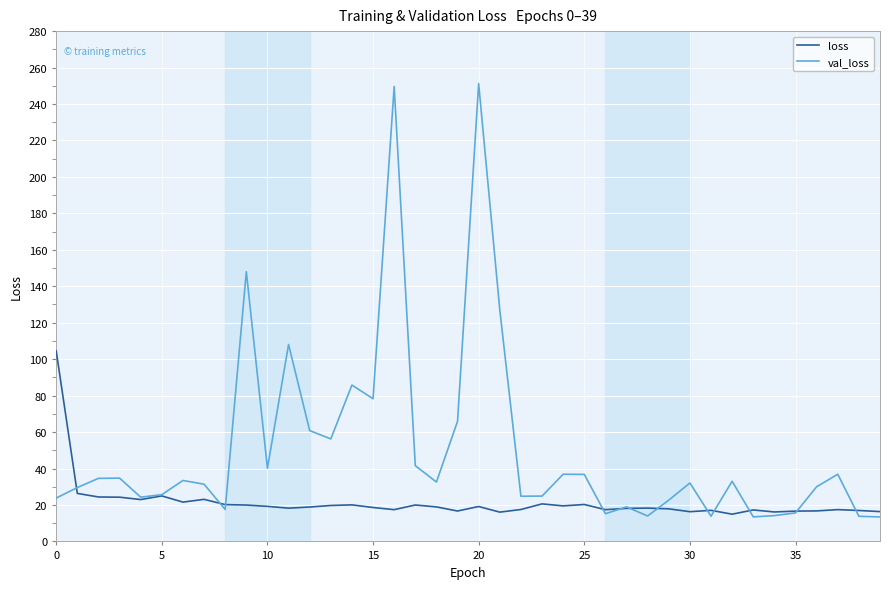

Which series has the widest spread of values?

val_loss